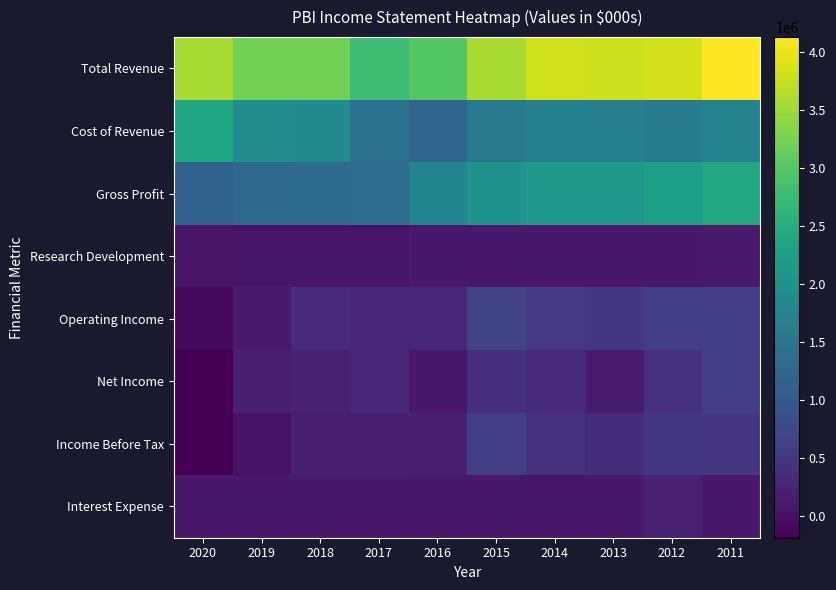

What is the spread (max minus min) of values at 2020?

3739000